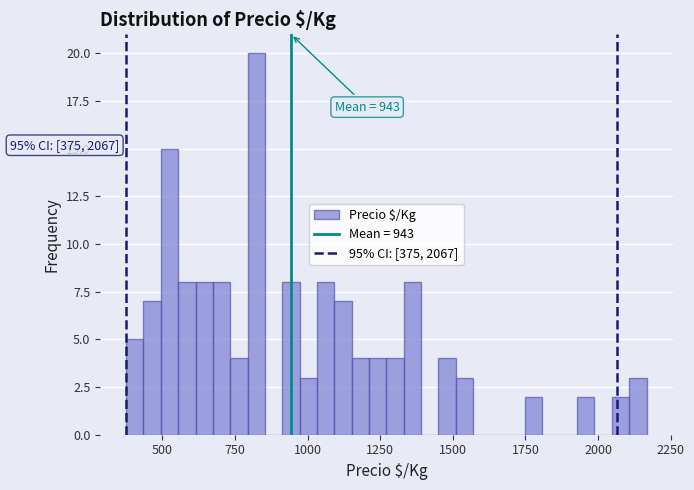

Read against the x-axis, roughly where is the centre of the tallest bar?

800